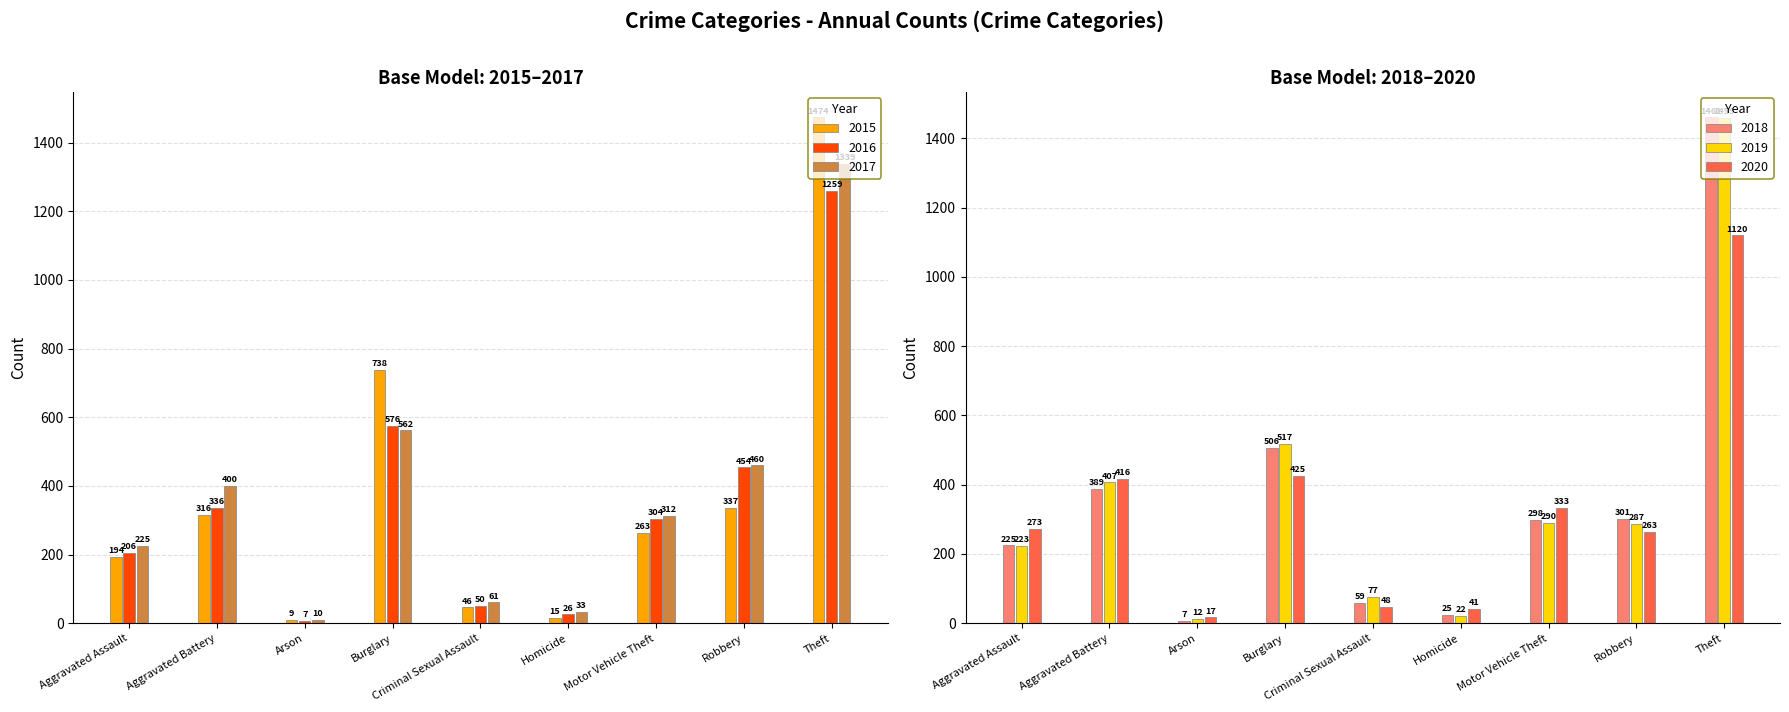

What is the label of the 4th bar from the right?

Homicide